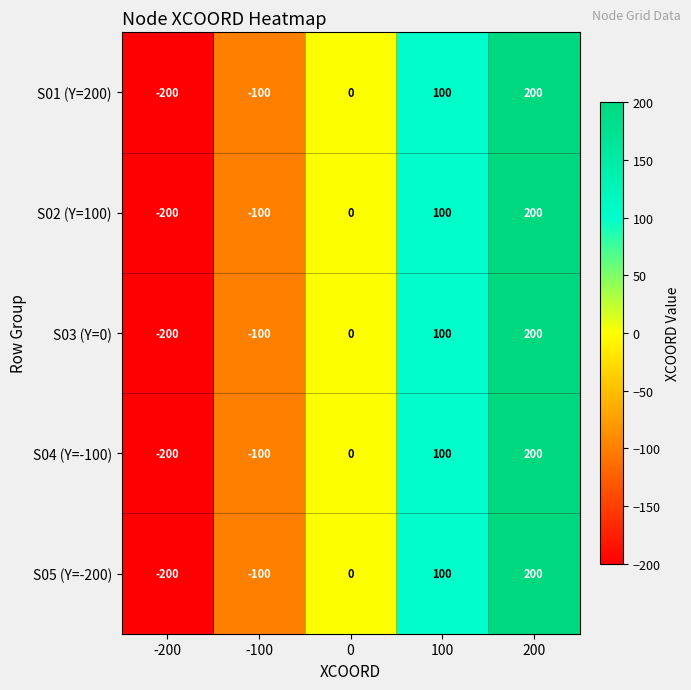

Reading right to left, list all the values displayed in this chart.

S01 (Y=200): 200=200	100=100	0=0	-100=-100	-200=-200
S02 (Y=100): 200=200	100=100	0=0	-100=-100	-200=-200
S03 (Y=0): 200=200	100=100	0=0	-100=-100	-200=-200
S04 (Y=-100): 200=200	100=100	0=0	-100=-100	-200=-200
S05 (Y=-200): 200=200	100=100	0=0	-100=-100	-200=-200